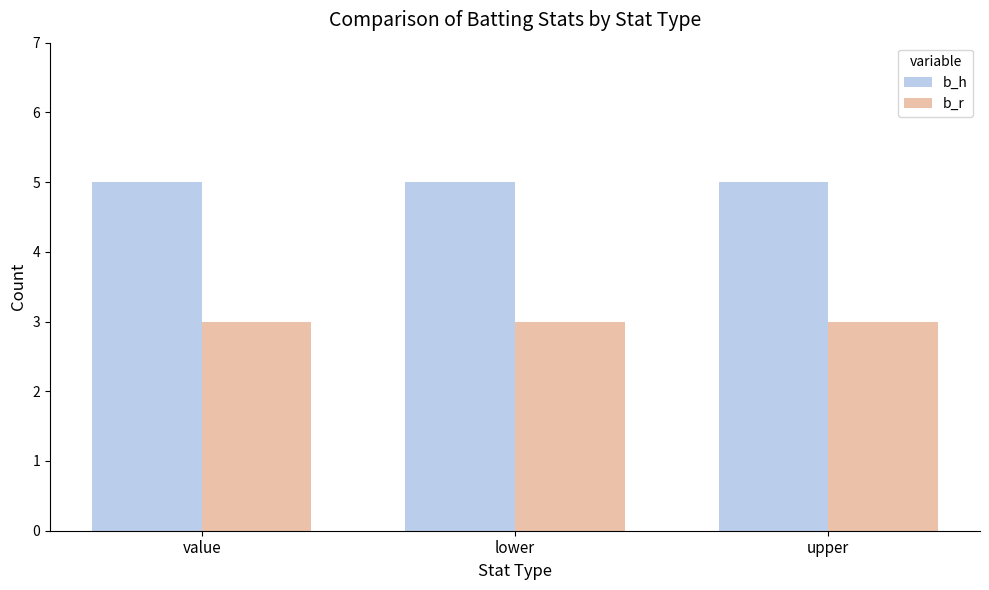

Reading left to right, transcribe all the data shown in this chart.

b_h: 5	5	5
b_r: 3	3	3